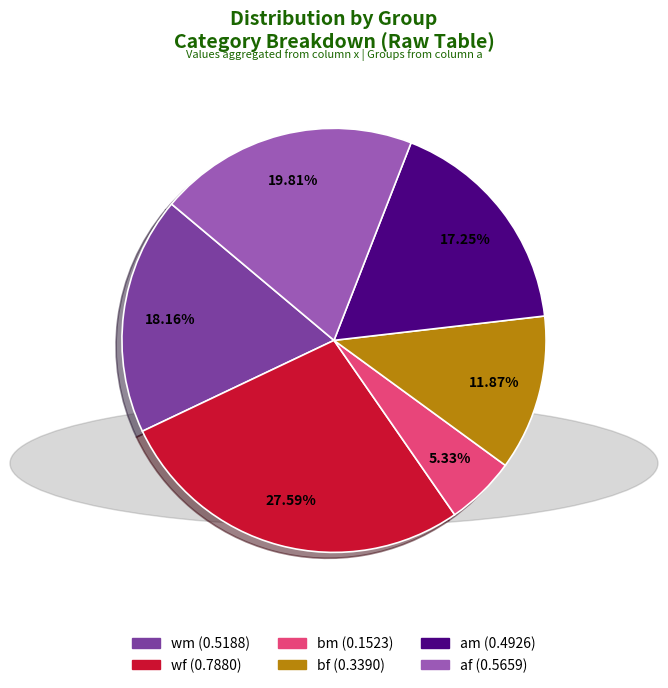

Which slice is the largest?

wf